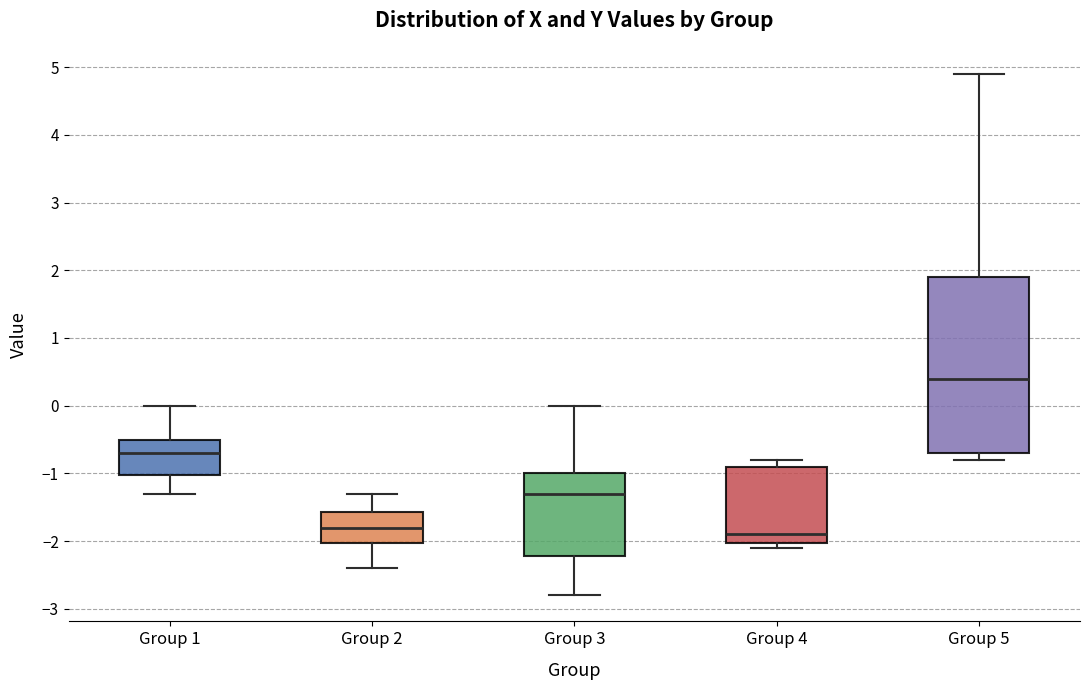

Reading left to right, transcribe this box plot: for each box, give where its median line is, the range the box spans, and where its two whiskers end, as read against the y-axis. The values are not printed on the chart, so give them approximately, as read against the axis.

Group 1: median -0.7, box -1.0 to -0.5, whiskers -1.3 to 0.0
Group 2: median -1.8, box -2.0 to -1.6, whiskers -2.4 to -1.3
Group 3: median -1.3, box -2.2 to -1.0, whiskers -2.8 to 0.0
Group 4: median -1.9, box -2.0 to -0.9, whiskers -2.1 to -0.8
Group 5: median 0.4, box -0.7 to 1.9, whiskers -0.8 to 4.9